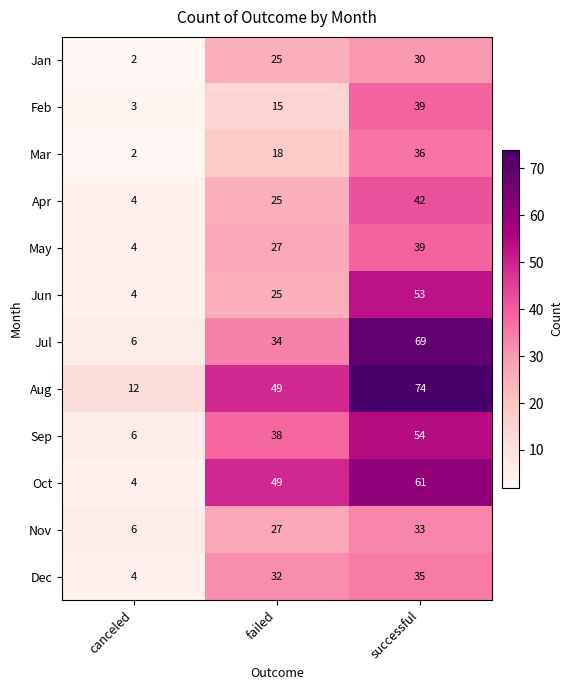

Which series has the largest total across all categories?

Aug